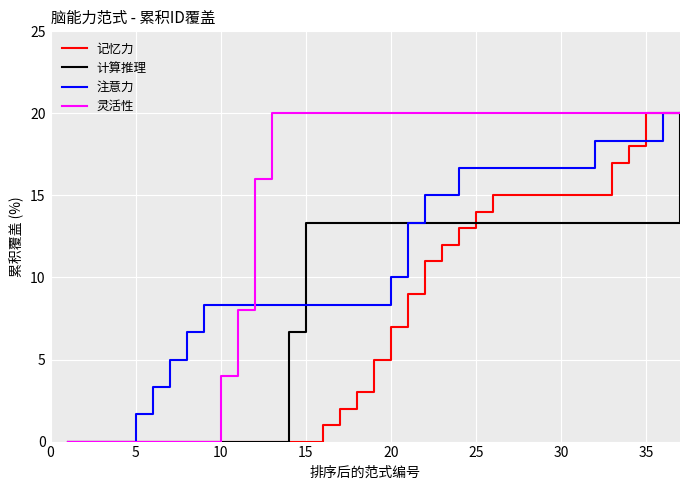

Which series has the largest total across all categories?

灵活性